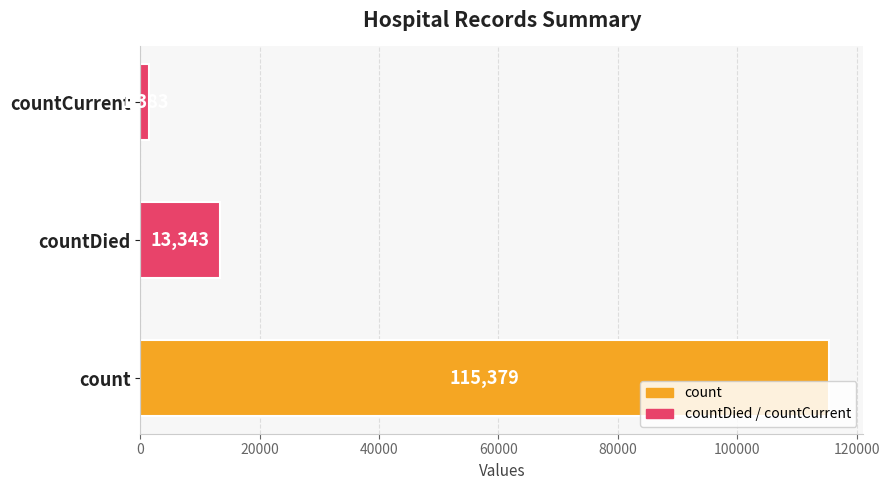

Are the bars horizontal?

Yes